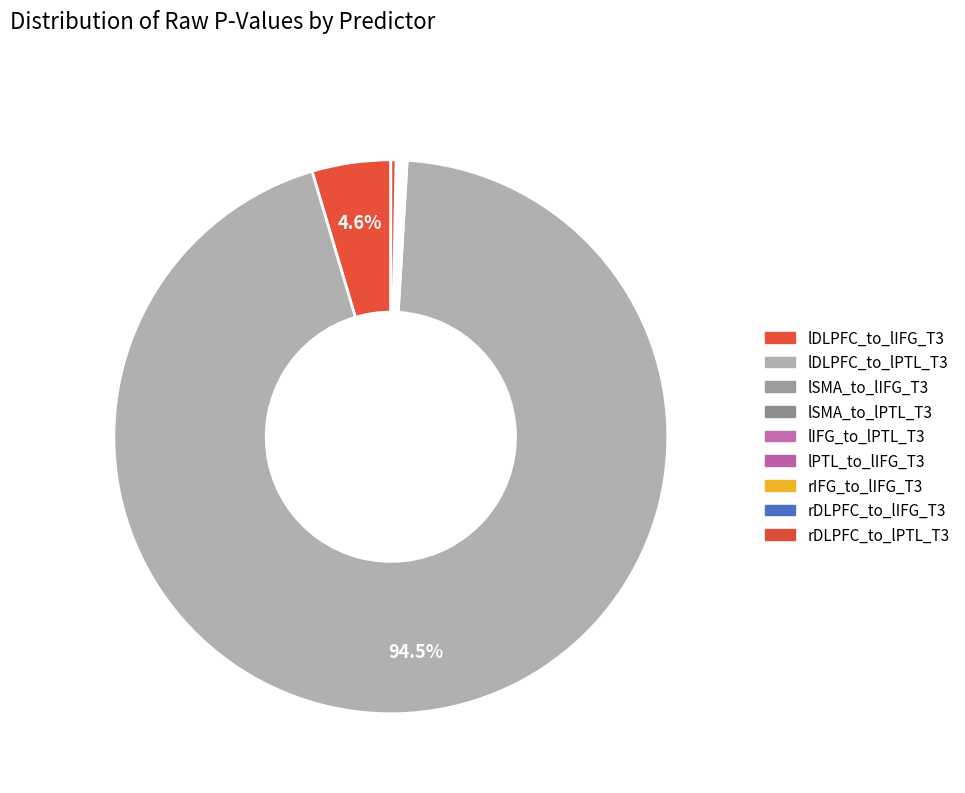

Rank the categories by value from lowest to highest.

lSMA_to_lIFG_T3, lSMA_to_lPTL_T3, lIFG_to_lPTL_T3, lPTL_to_lIFG_T3, rIFG_to_lIFG_T3, rDLPFC_to_lIFG_T3, rDLPFC_to_lPTL_T3, lDLPFC_to_lIFG_T3, lDLPFC_to_lPTL_T3